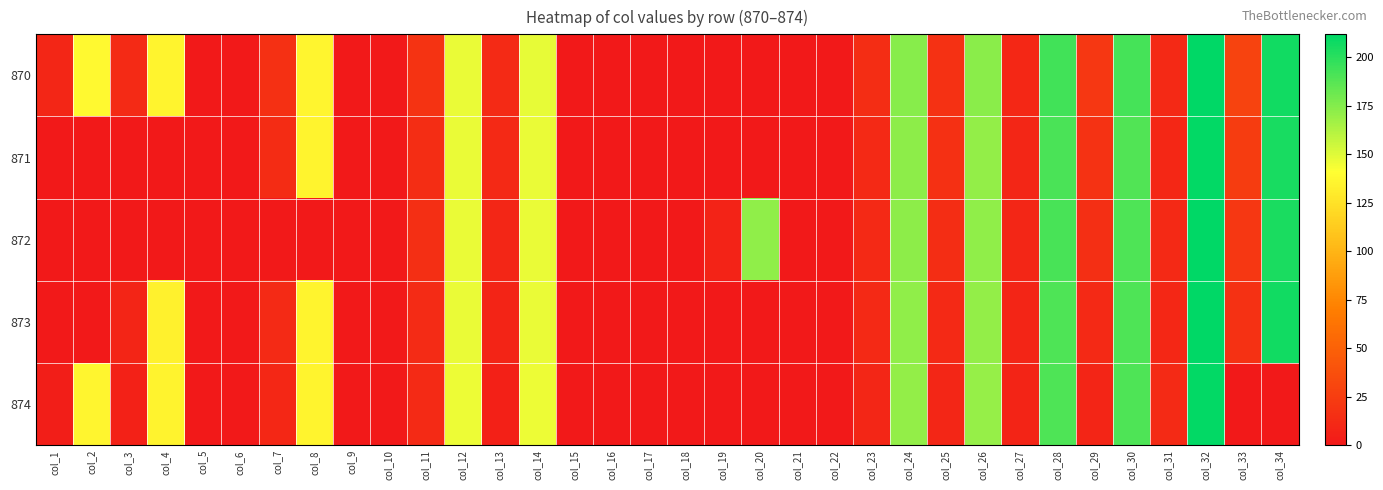

Which label corresponds to the smallest value in the chart?

col_5